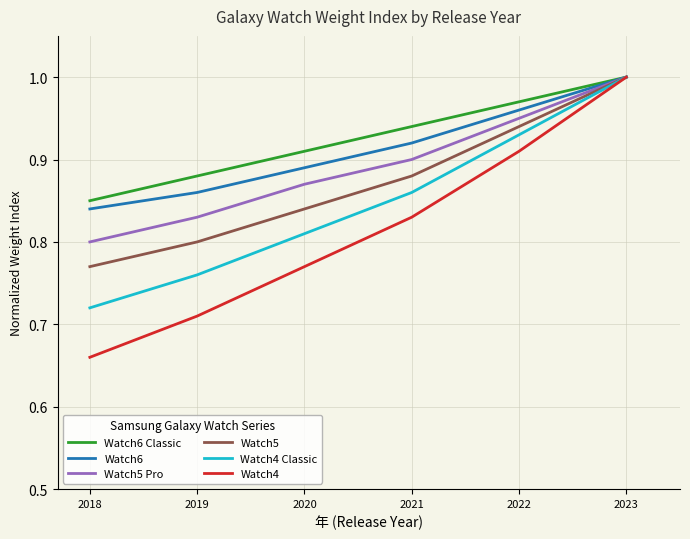

True or false: Watch5 Pro and Watch4 intersect in this chart.

False